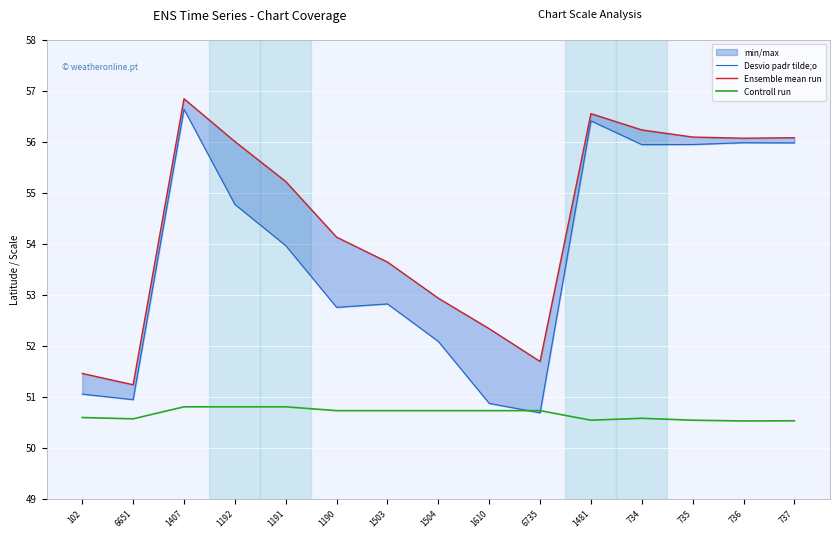

What is the sum of the Ensemble mean run values at 1481 and 1191?

111.8